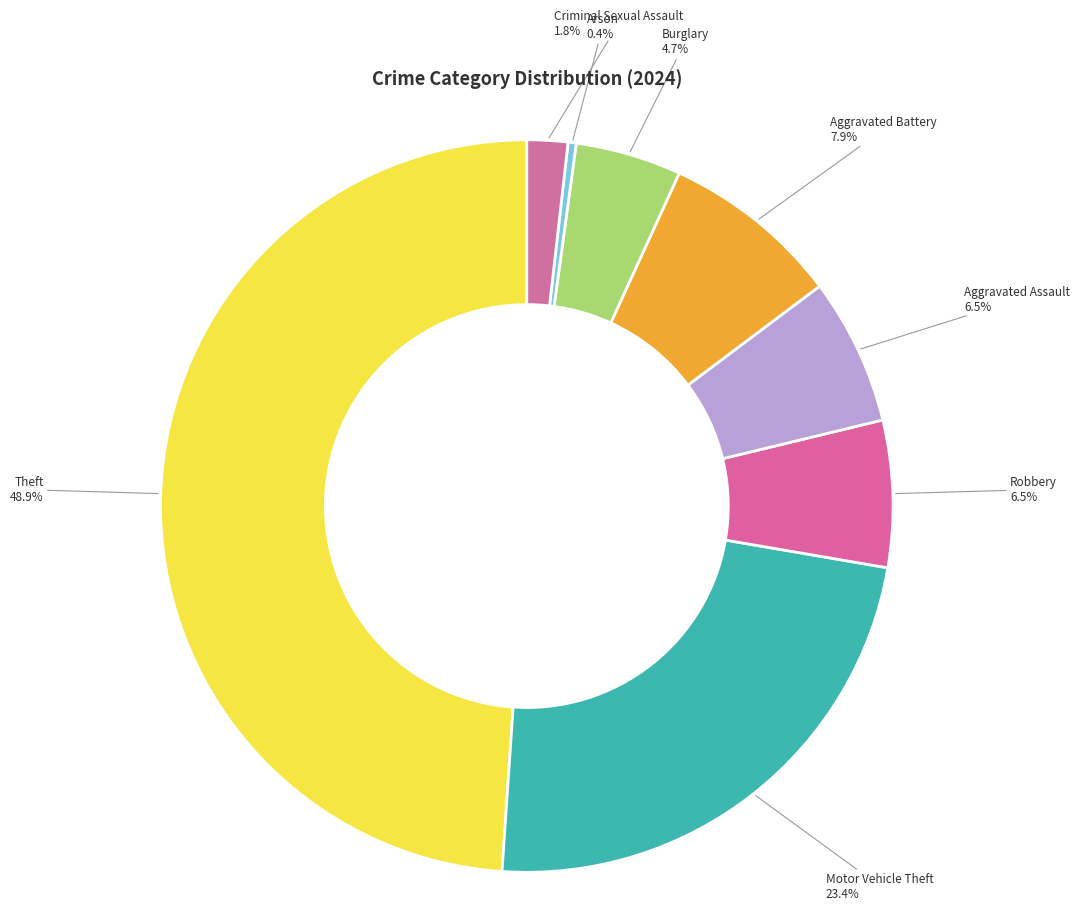

How many segments does this pie chart have?

8